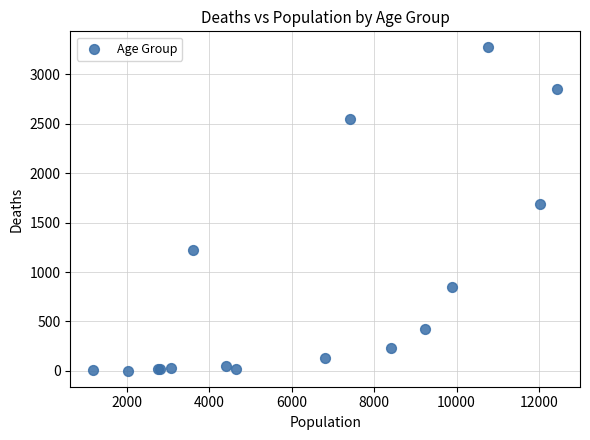

What Y value in the scatter plot is closest to 1638?

1690